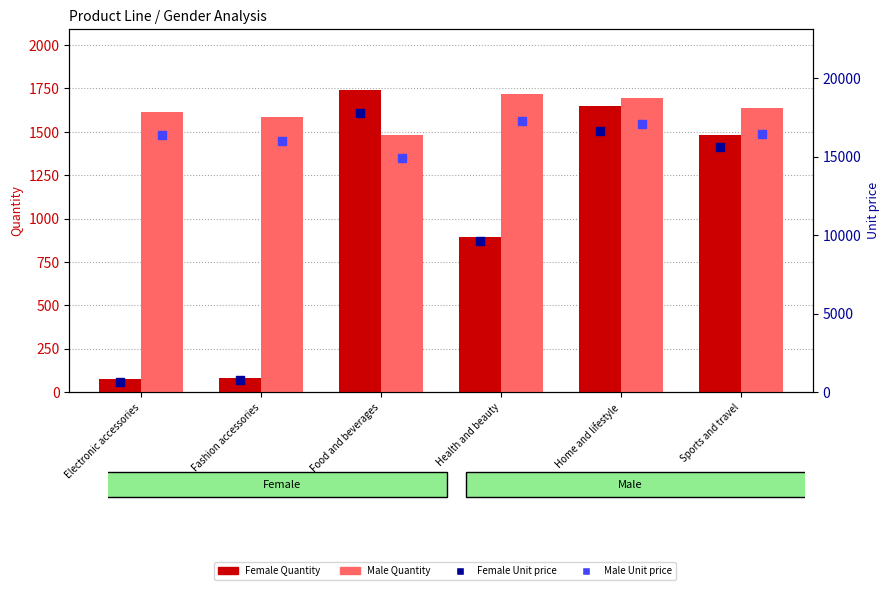

What is the total value across all series at Home and lifestyle?

37087.2